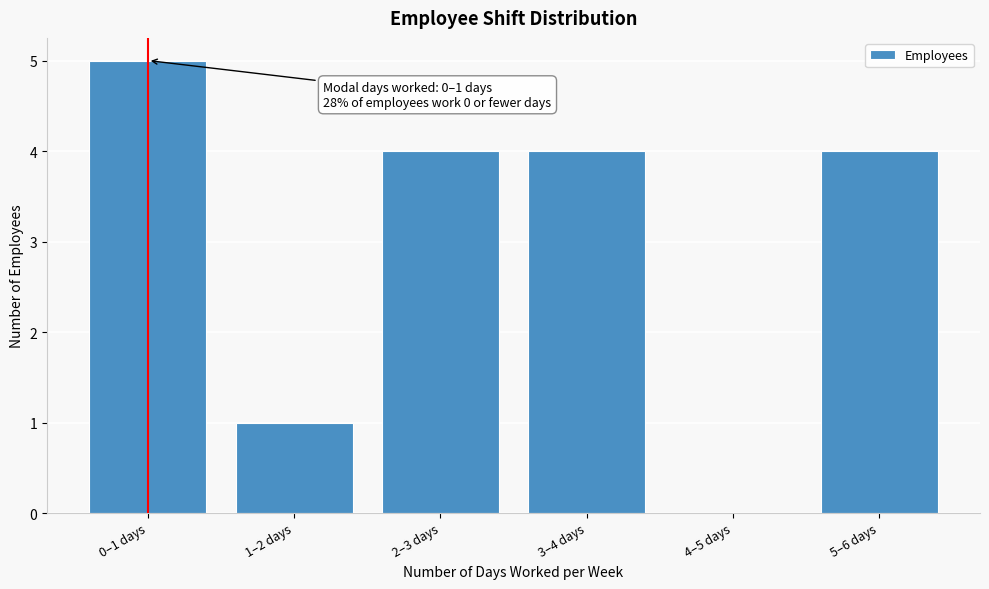

Reading left to right, transcribe all the data shown in this chart.

0–1 days=5	1–2 days=1	2–3 days=4	3–4 days=4	4–5 days=0	5–6 days=4